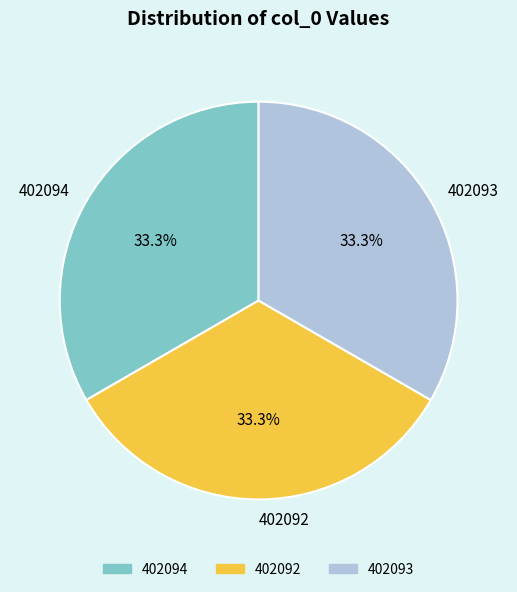

To the nearest percent, what is the combined percentage of 402093 and 402092?

67%